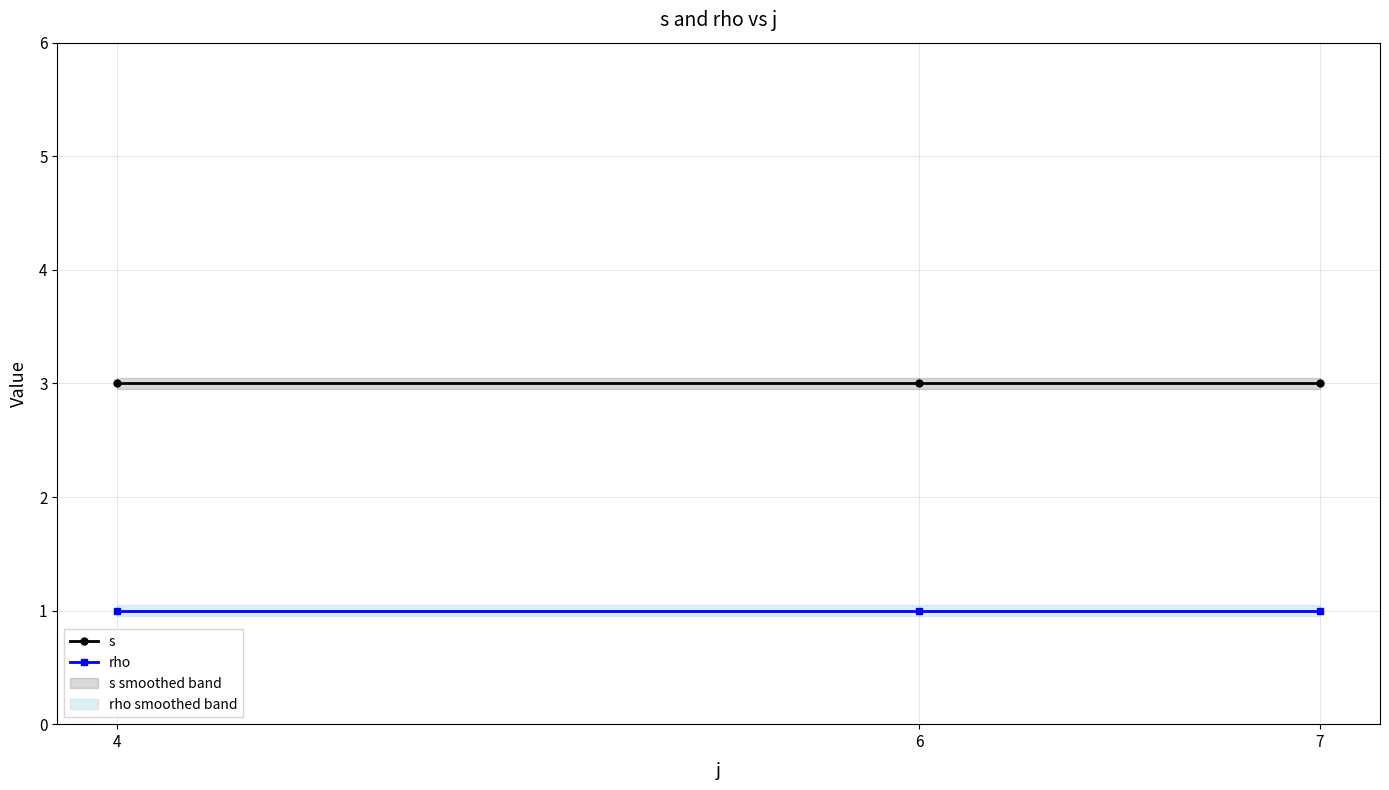

What is the value of the s point at the 2nd from the left?

3